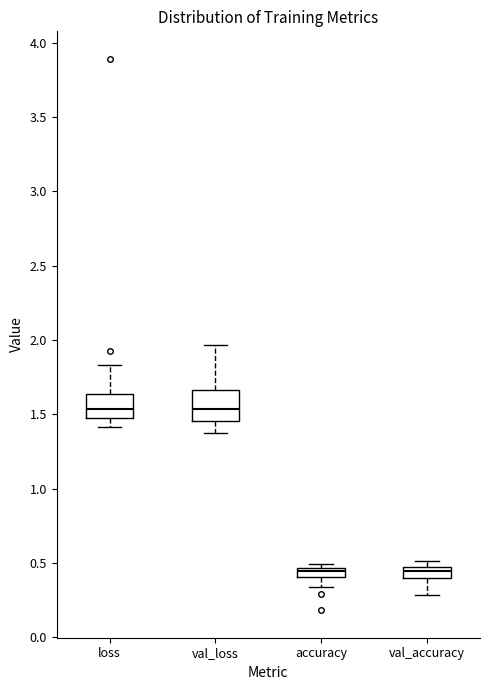

Where is the upper edge of the box for loss on the y-axis? The values are not printed on the chart, so give them approximately, as read against the axis.

1.65